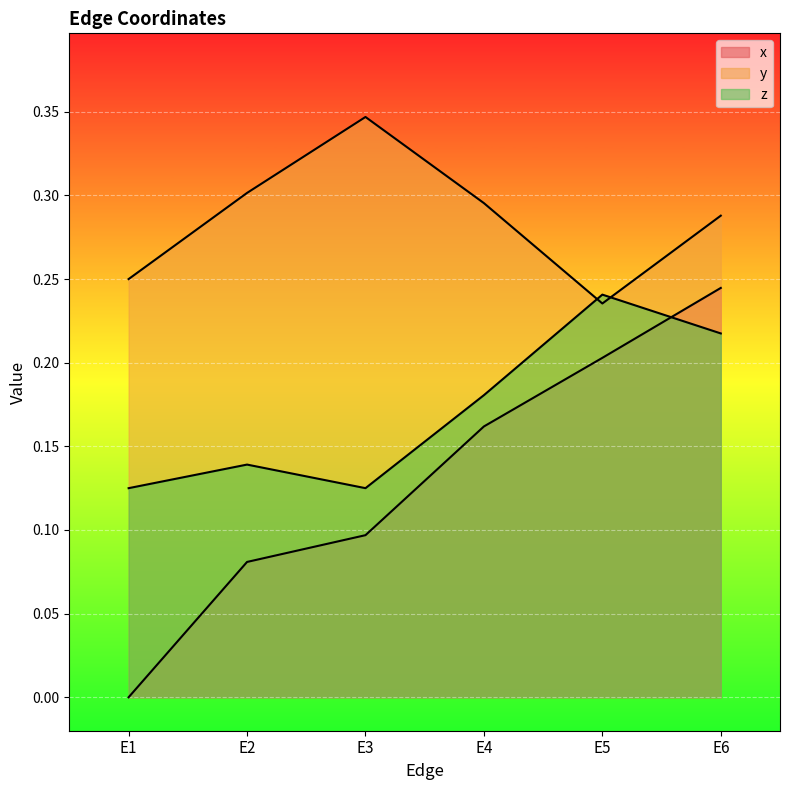

What value does the y series have at E2?

0.3